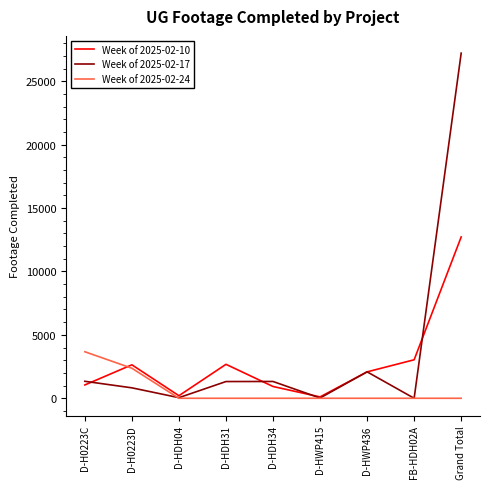

How many lines are shown in the chart?

3